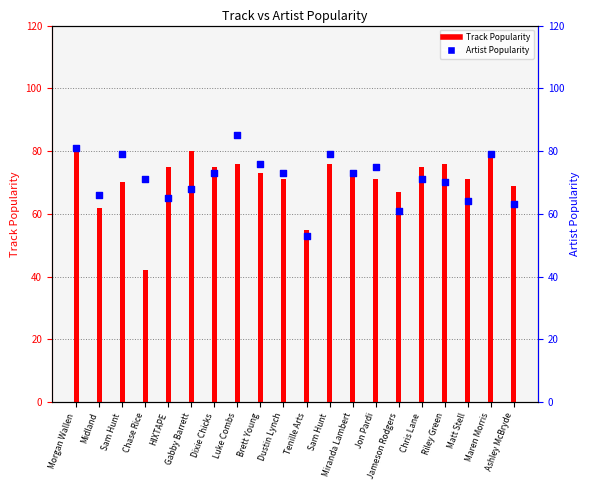

At how many categories does at least one series exceed 80?

2